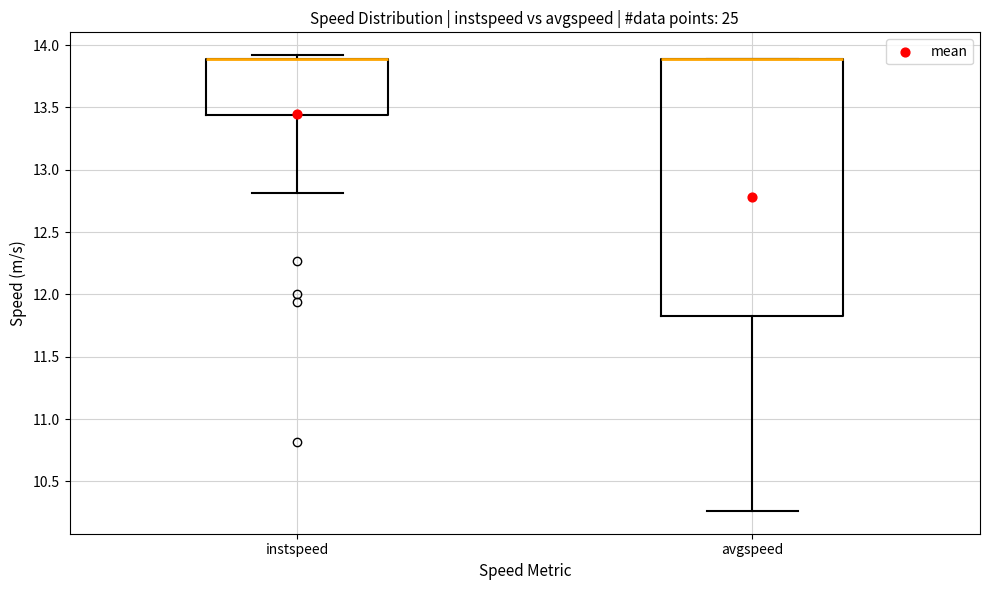

Reading left to right, read every box against the y-axis: the position of its median line, the range the box covers, and the ends of its whiskers. The values are not printed on the chart, so give them approximately, as read against the axis.

instspeed: median 13.90 (drawn on the box's upper edge), box 13.45 to 13.90, whiskers 12.80 to 13.90 (just above the box's upper edge)
avgspeed: median 13.90 (drawn on the box's upper edge), box 11.85 to 13.90, whiskers 10.25 to 13.90